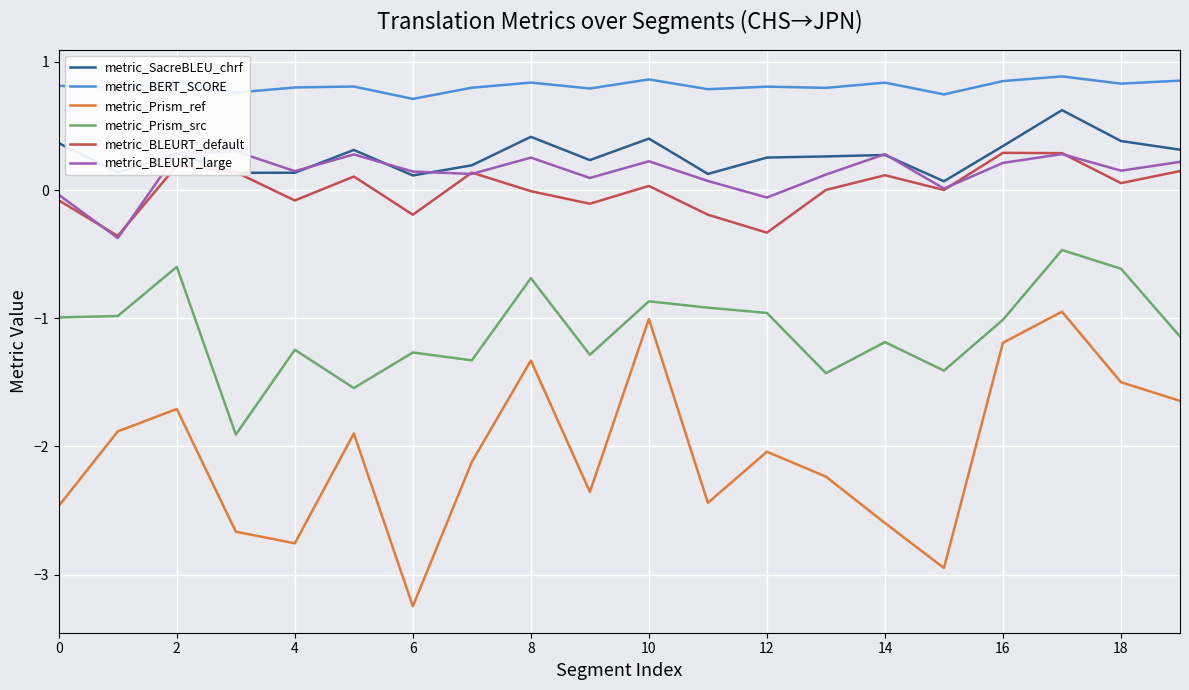

Does the chart display data point markers on the line(s)?

No